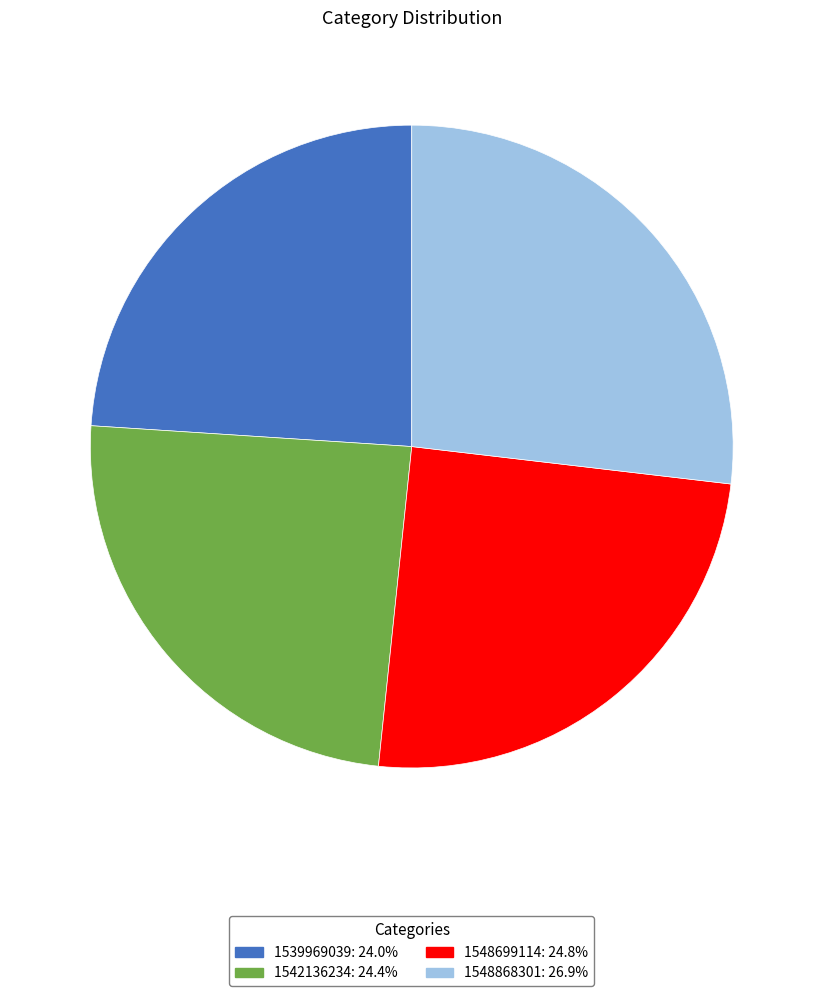

The 1548699114 slice represents 13% of the pie. True or false?

False